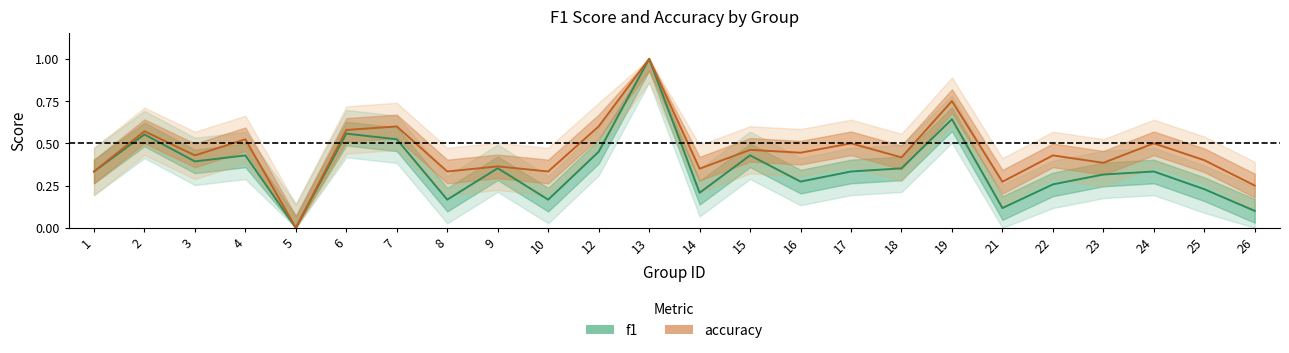

What is the difference between the second highest and minimum values in the accuracy series?

0.8